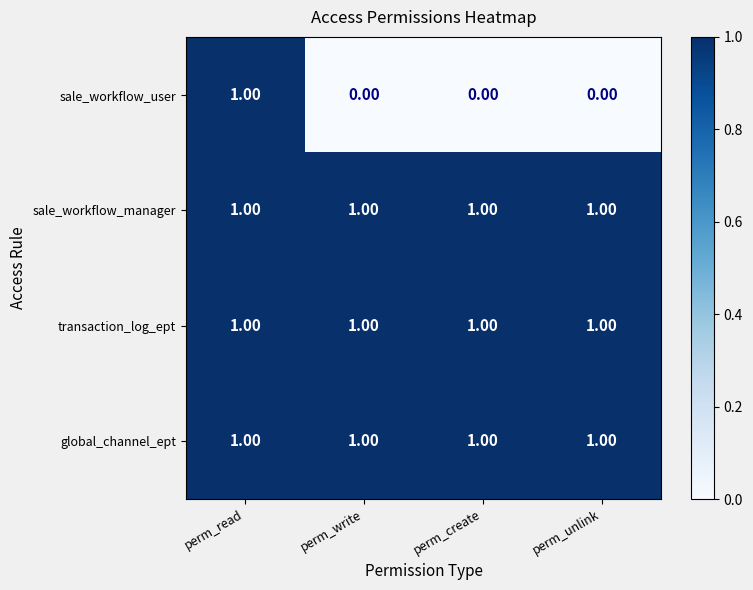

Which series has the widest spread of values?

sale_workflow_user